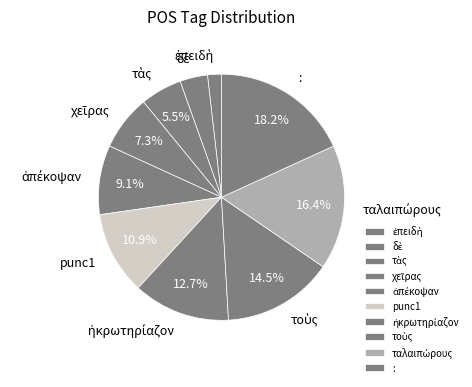

Is there any slice that represents more than half of the pie?

No